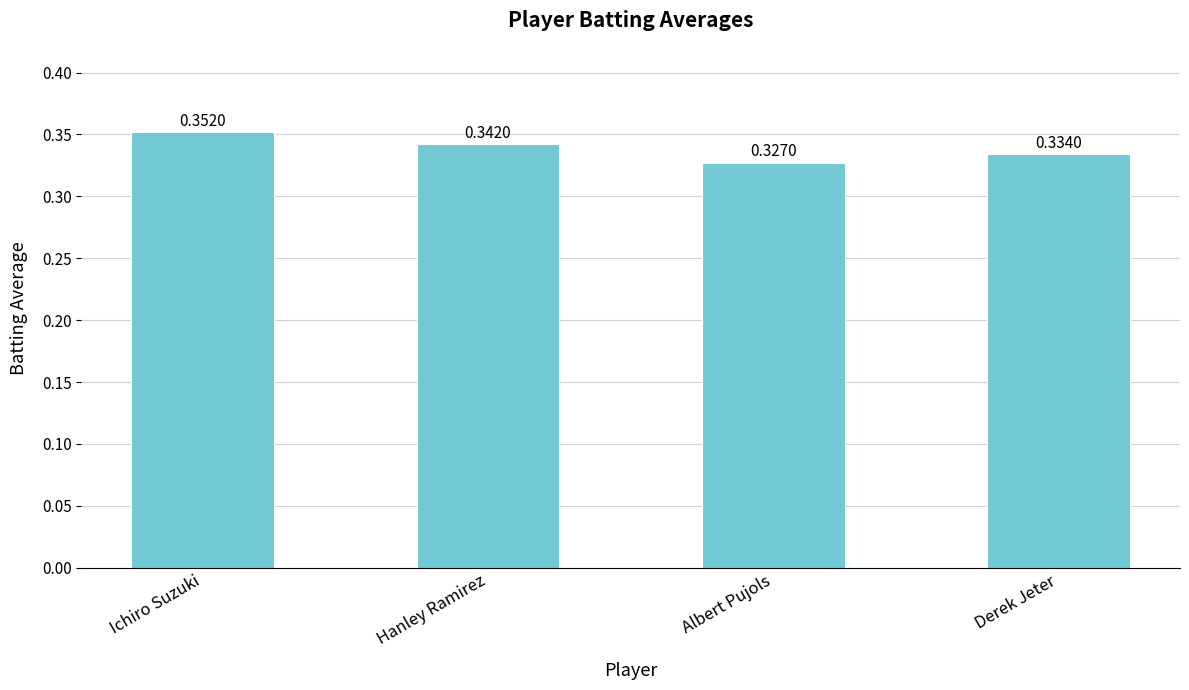

Count the values in the range 0 to 1.

4